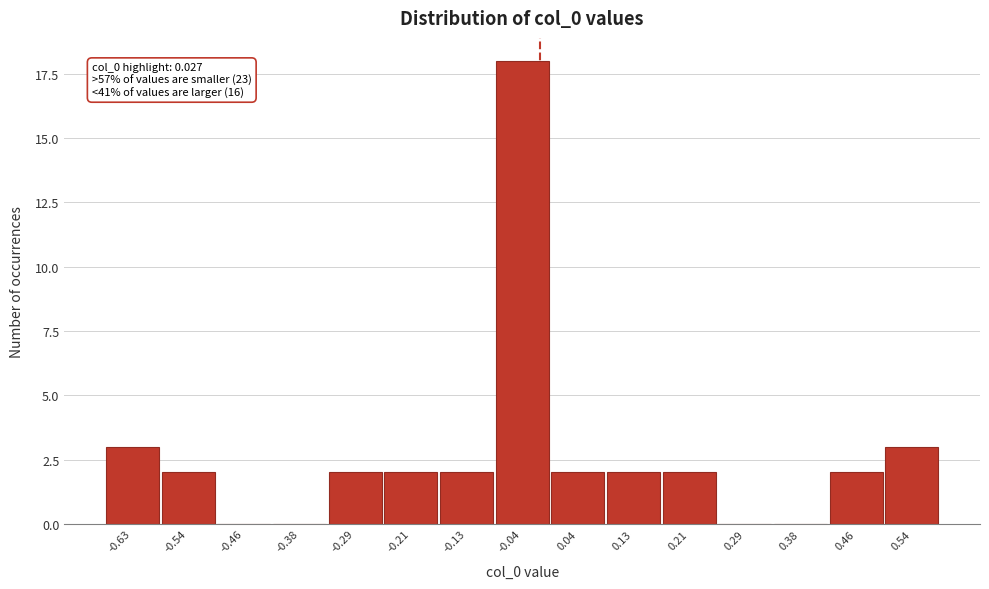

Reading left to right, extract all data points from this chart.

-0.63=3	-0.54=2	-0.46=0	-0.38=0	-0.29=2	-0.21=2	-0.13=2	-0.04=18	0.04=2	0.13=2	0.21=2	0.29=0	0.38=0	0.46=2	0.54=3